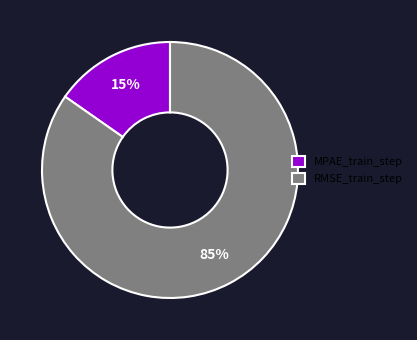

How many slices are in this pie chart?

2